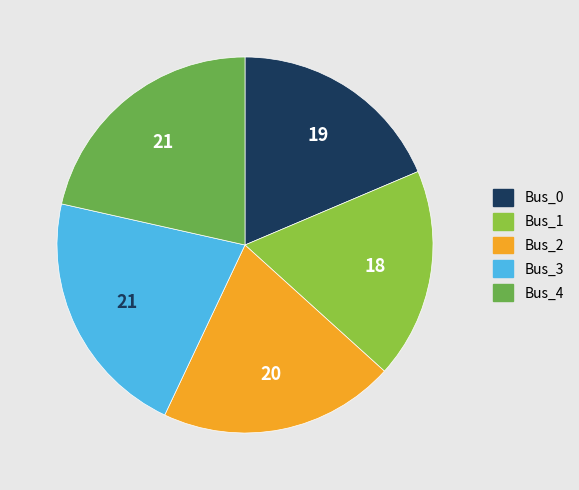

True or false: Bus_0 accounts for 19% of the total.

True